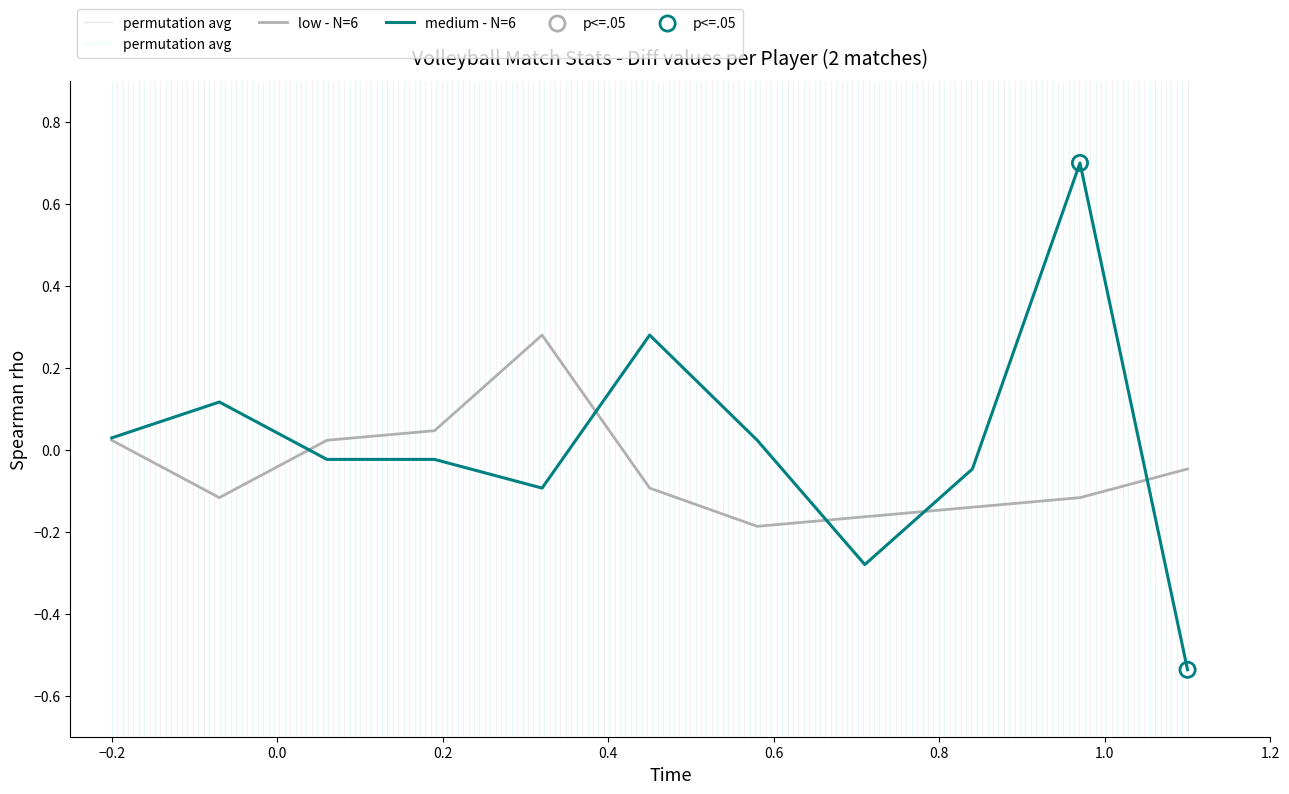

Which series has the widest spread of Y values?

medium - N=6